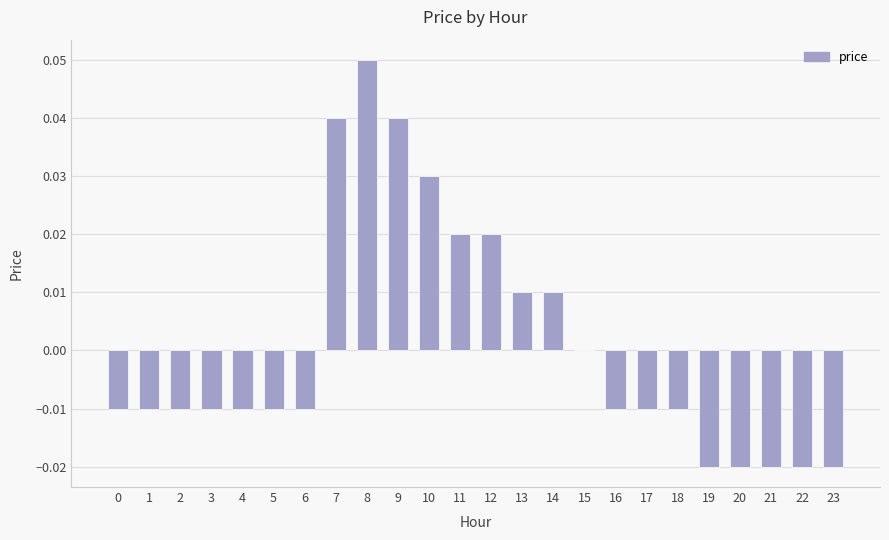

Count the number of categories in the chart.

24